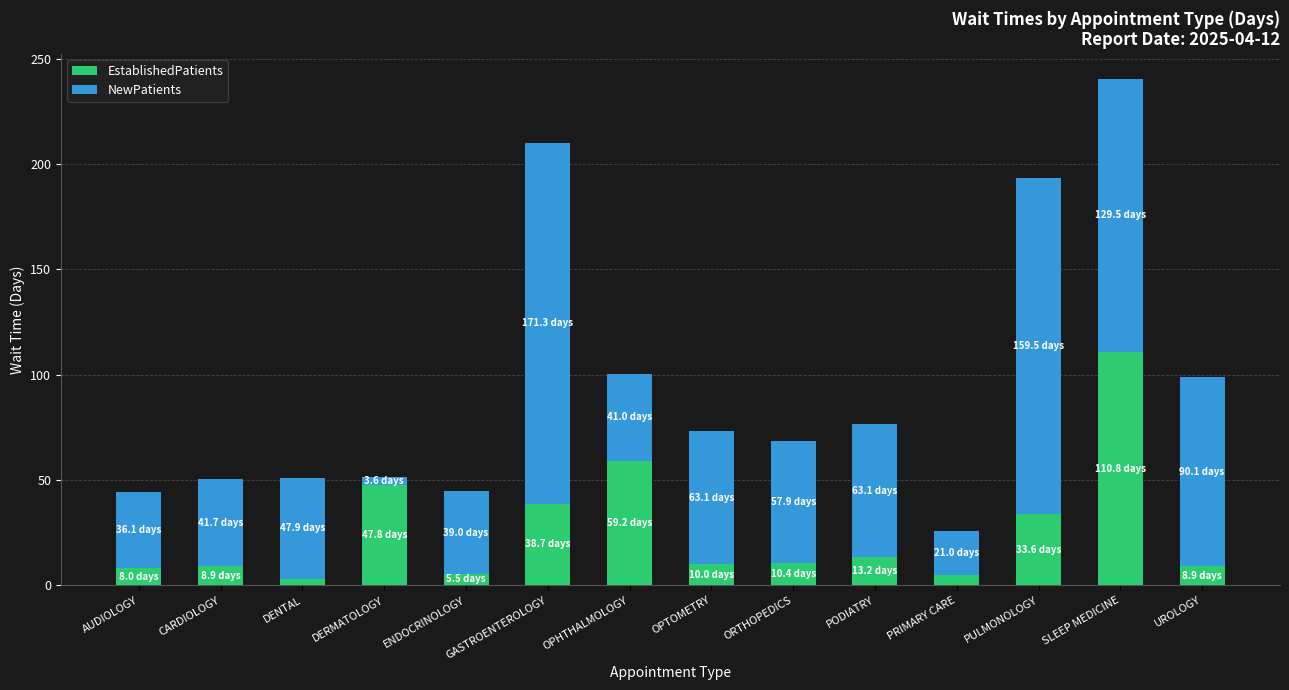

What is the value of the EstablishedPatients bar at the 12th from the left?

33.6